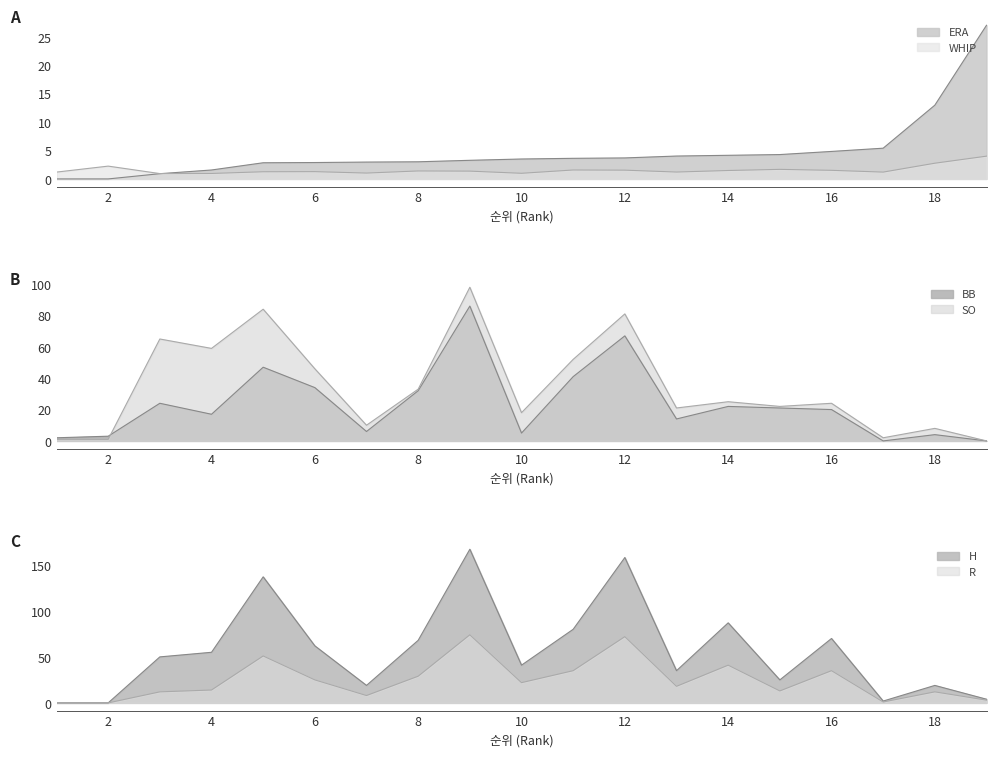

Rank the series by their maximum value, from highest to lowest.

H, SO, BB, R, ERA, WHIP